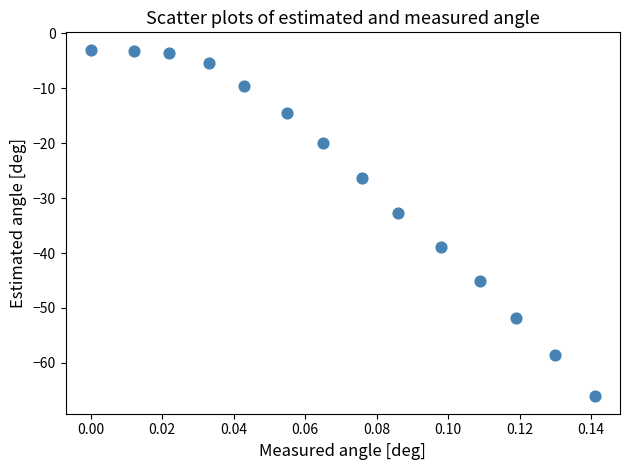

What is the range of Y values (max minus min)?

63.1